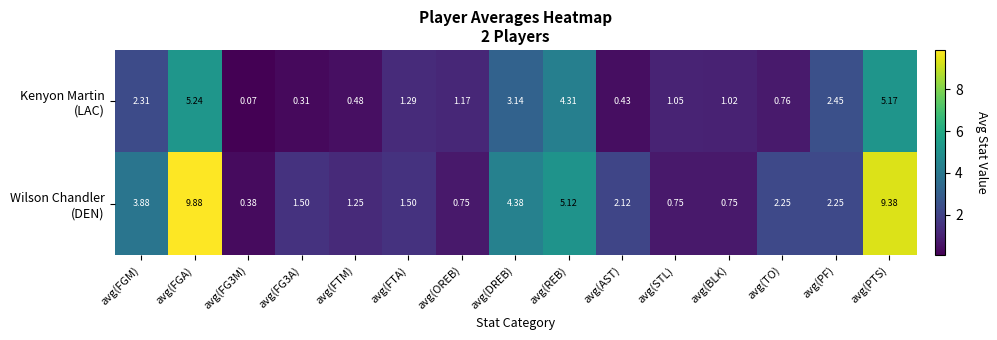

Count the number of data series in this chart.

2